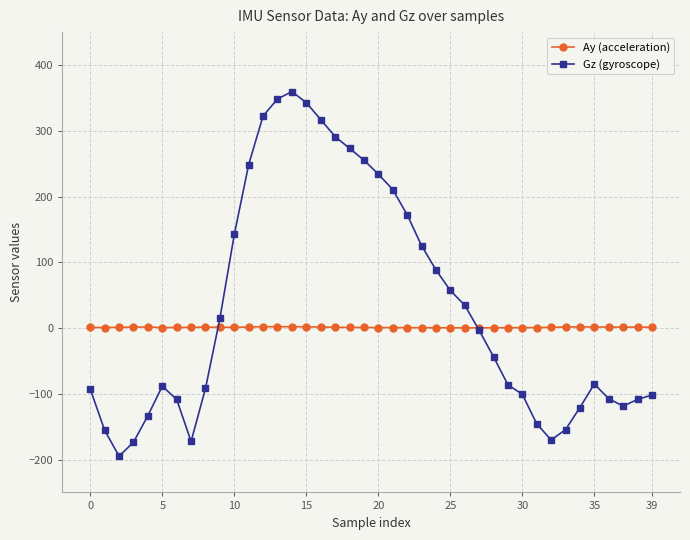

What is the lowest value of the Gz (gyroscope) series?

-194.9